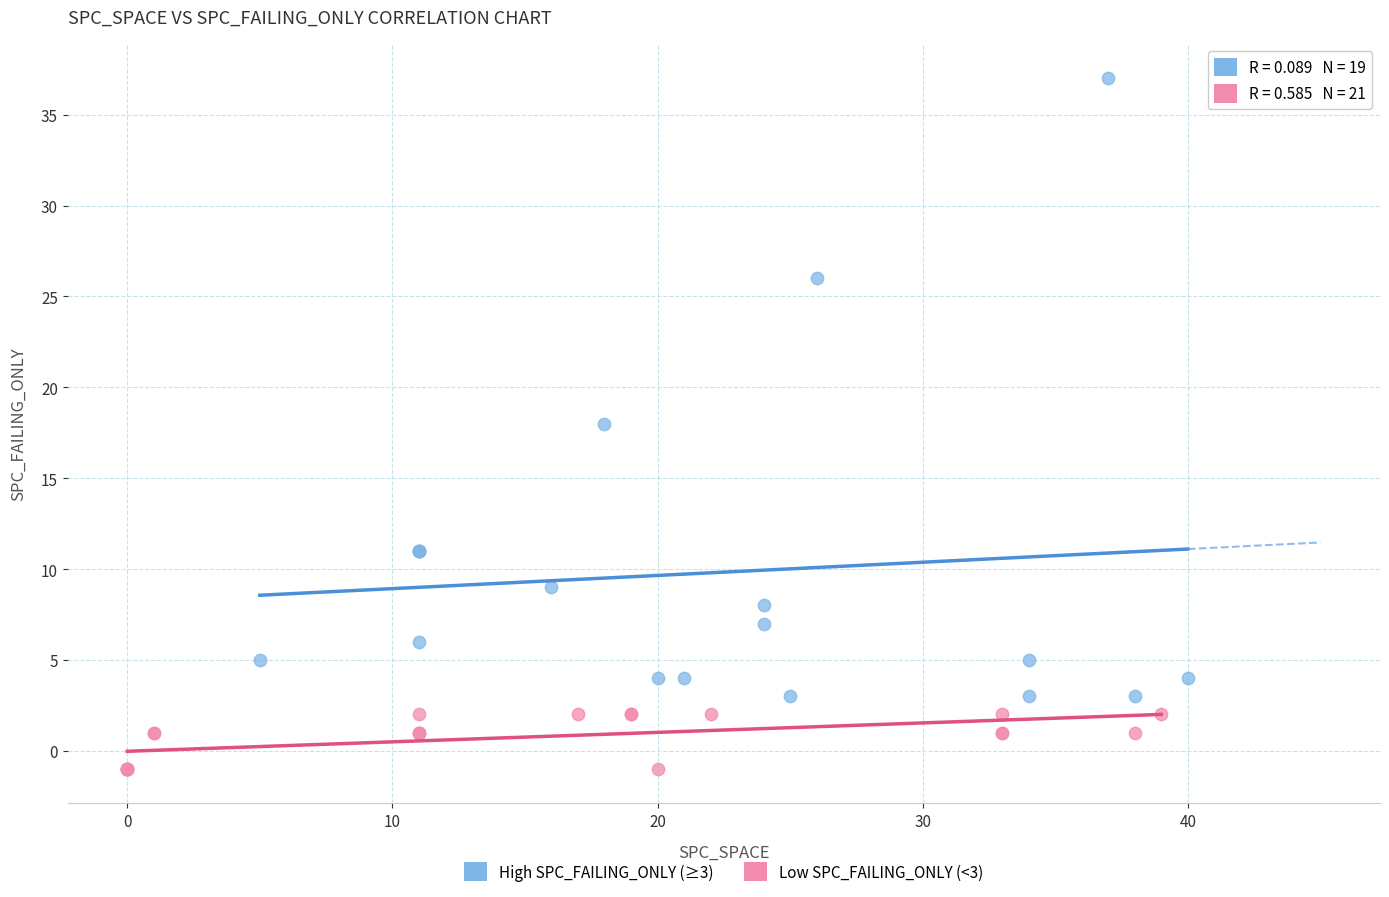

Which series reaches the maximum Y coordinate?

High SPC_FAILING_ONLY (≥3)